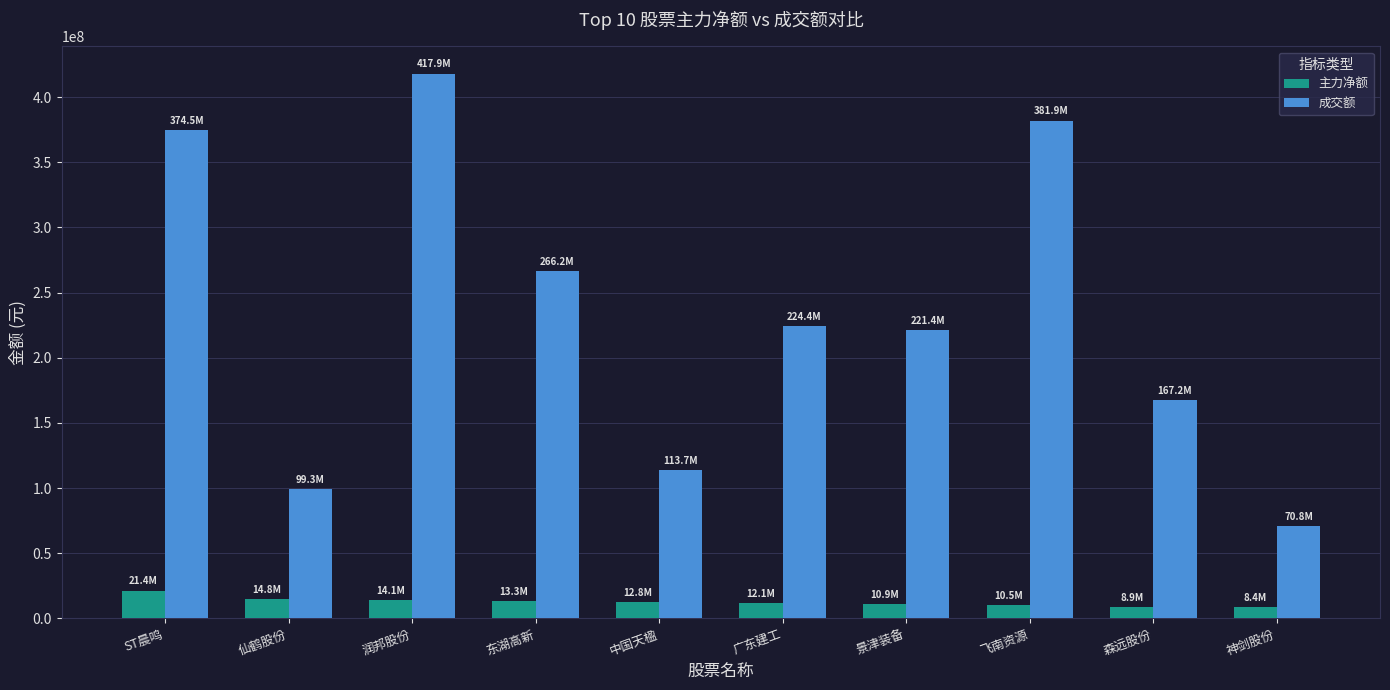

At which label does 成交额 reach its minimum?

神剑股份